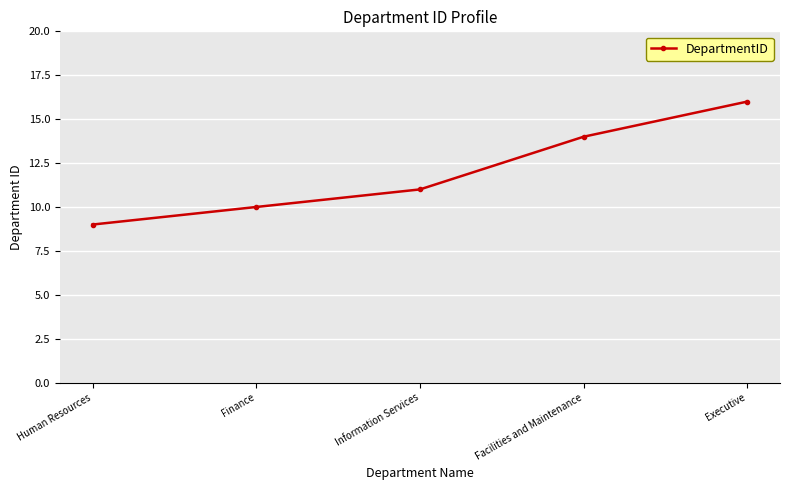

Count the values in the range 10 to 14.

3